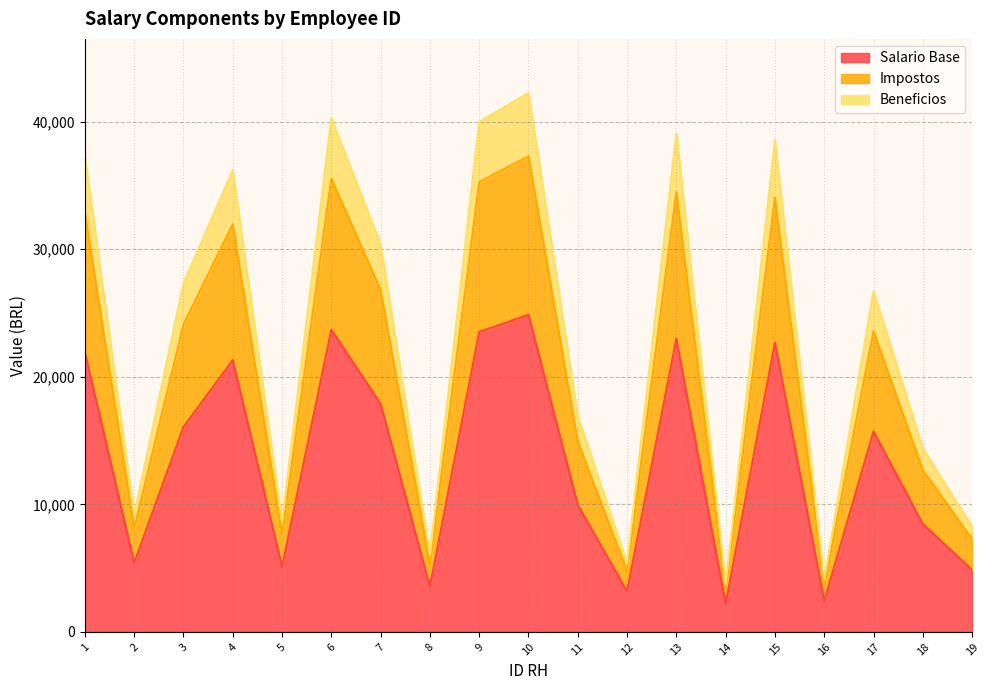

How many data points in Beneficios are less than 26720?

9